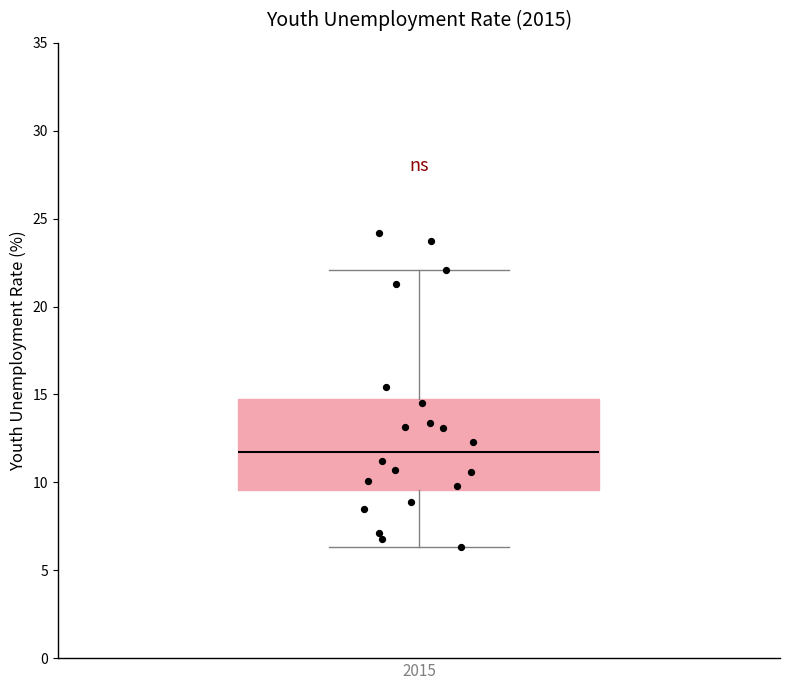

Read this box plot against the y-axis: the position of the median line, the range covered by the box, and the ends of both whiskers. The values are not printed on the chart, so give them approximately, as read against the axis.

median 12.0, box 9.5 to 14.5, whiskers 6.5 to 22.0